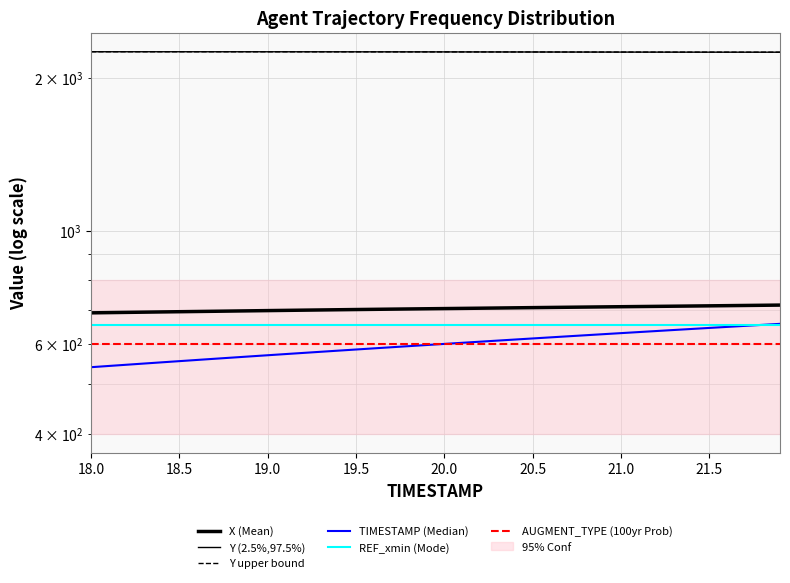

What is the average value of the REF_xmin (Mode) series?

654.2